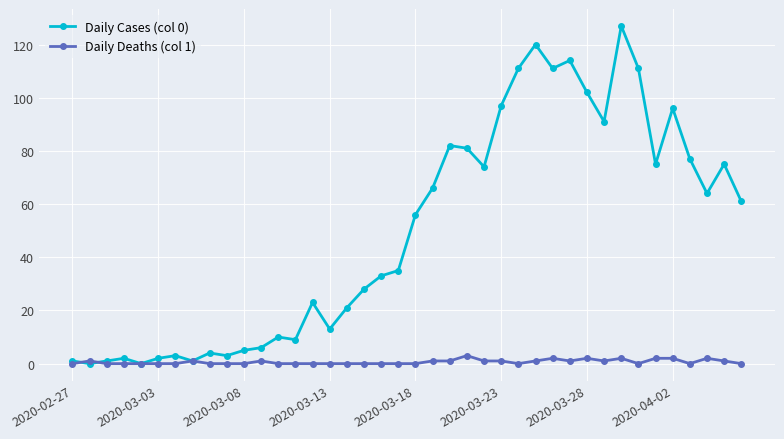

True or false: Daily Deaths (col 1) has more than 0 interior local peaks.

True